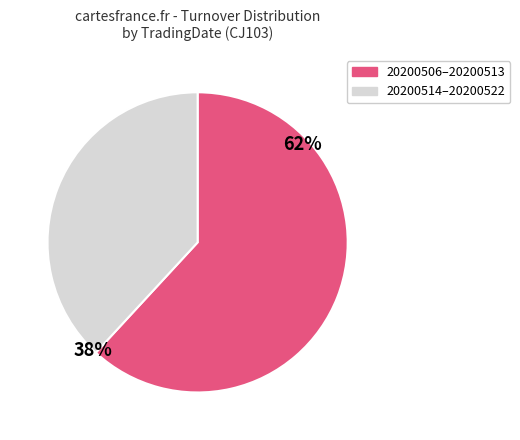

Is there a majority slice in this chart?

Yes